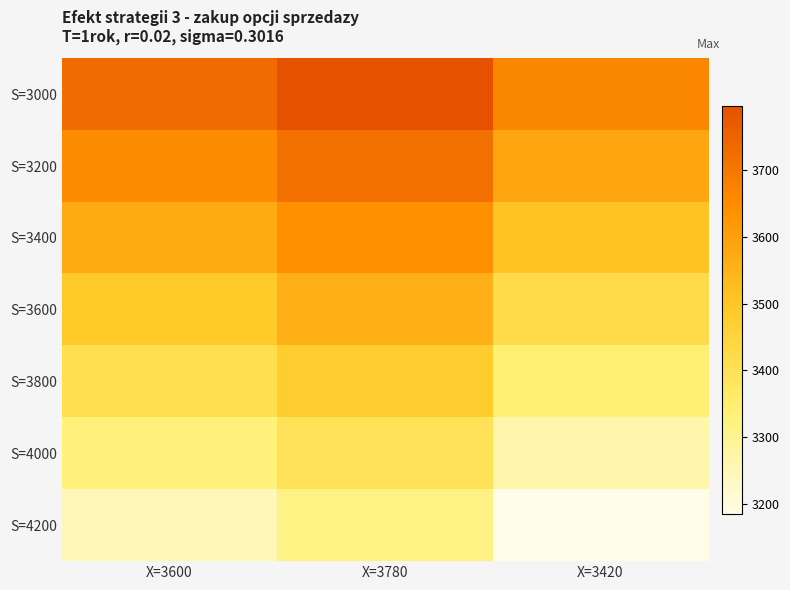

At how many categories does at least one series exceed 3211?

3